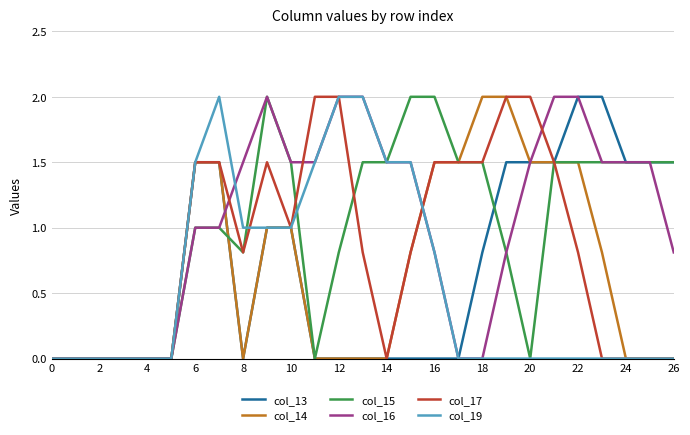

What is the greatest value displayed?

2.0